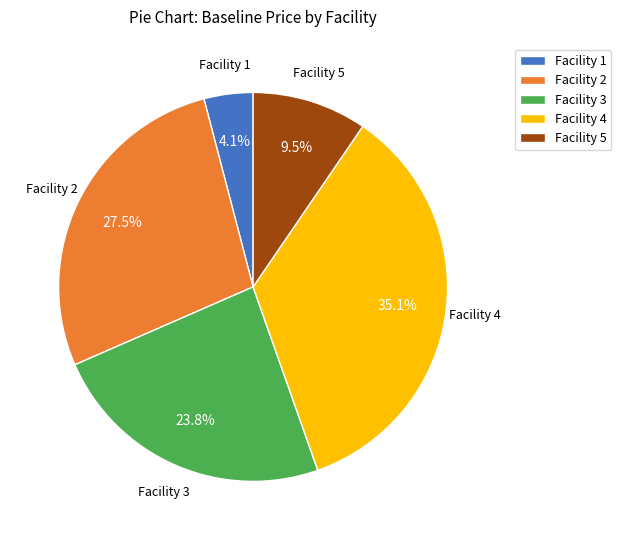

What is the largest slice in the pie chart?

Facility 4